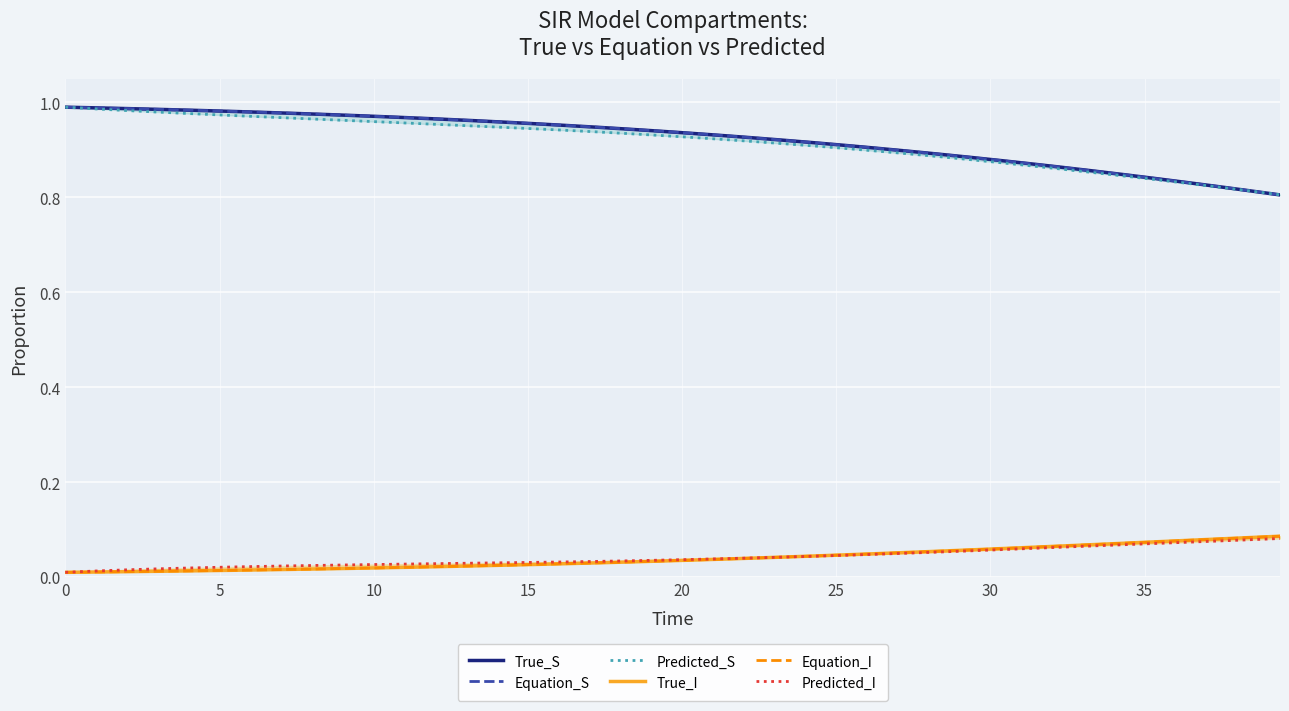

At 28, list the series in order from largest to smallest.

True_S, Equation_S, Predicted_S, True_I, Equation_I, Predicted_I